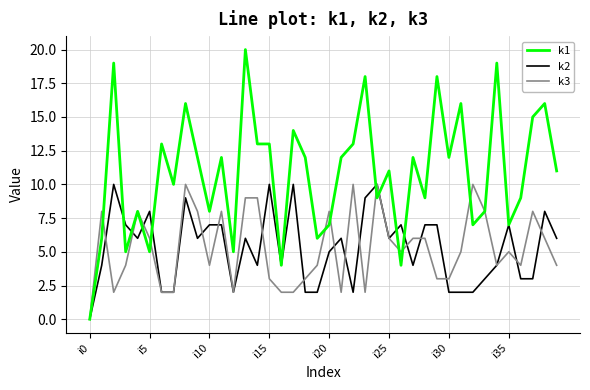

Which series has the largest range (max minus min)?

k1